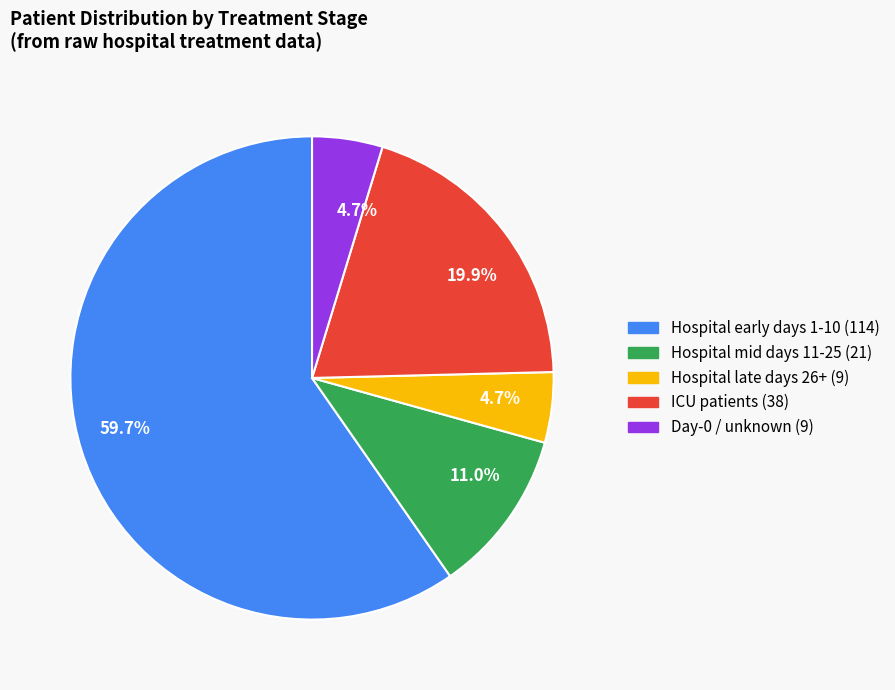

Does any single category account for the majority?

Yes